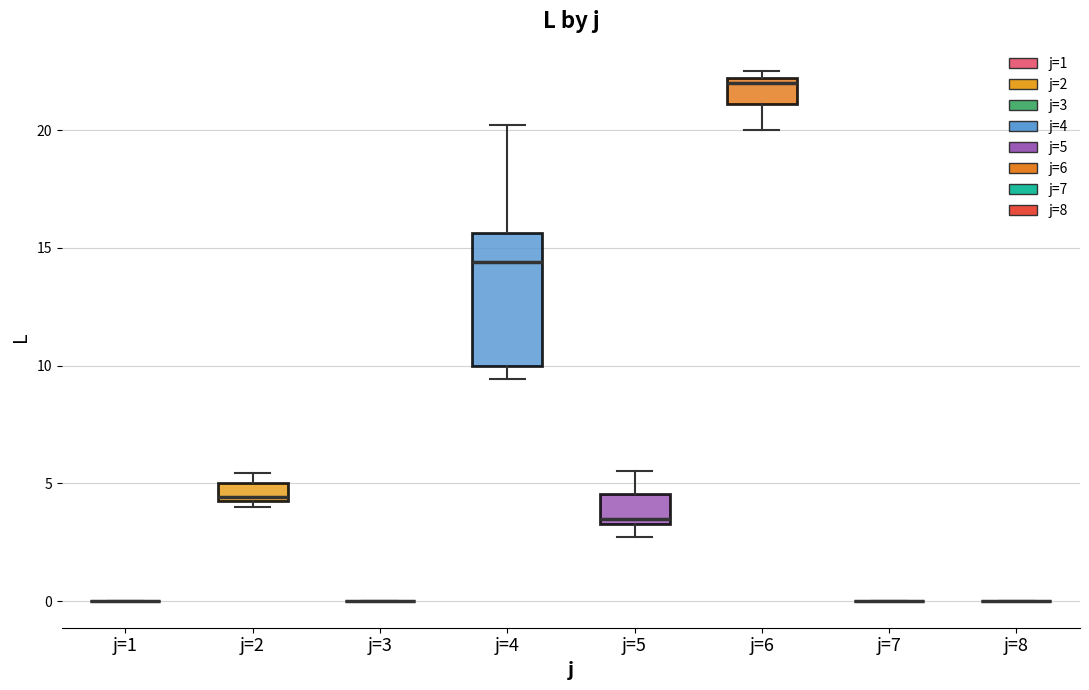

Comparing the boxes themselves (not the whiskers), which one is the tallest?

j=4